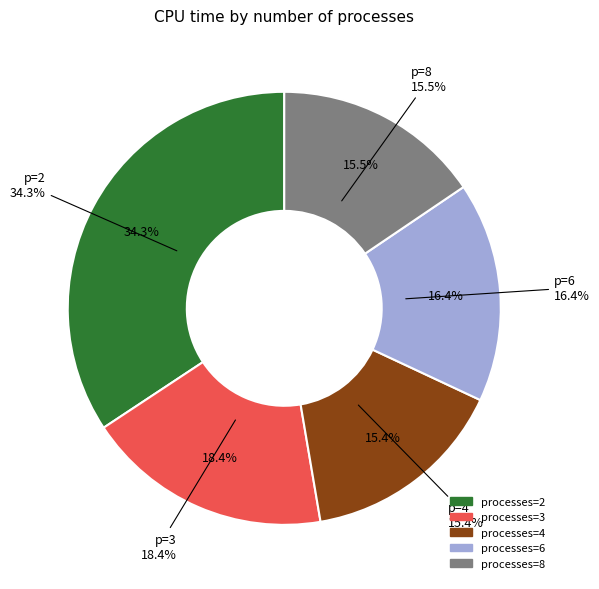

Which has a higher value, 2 or 8?

2